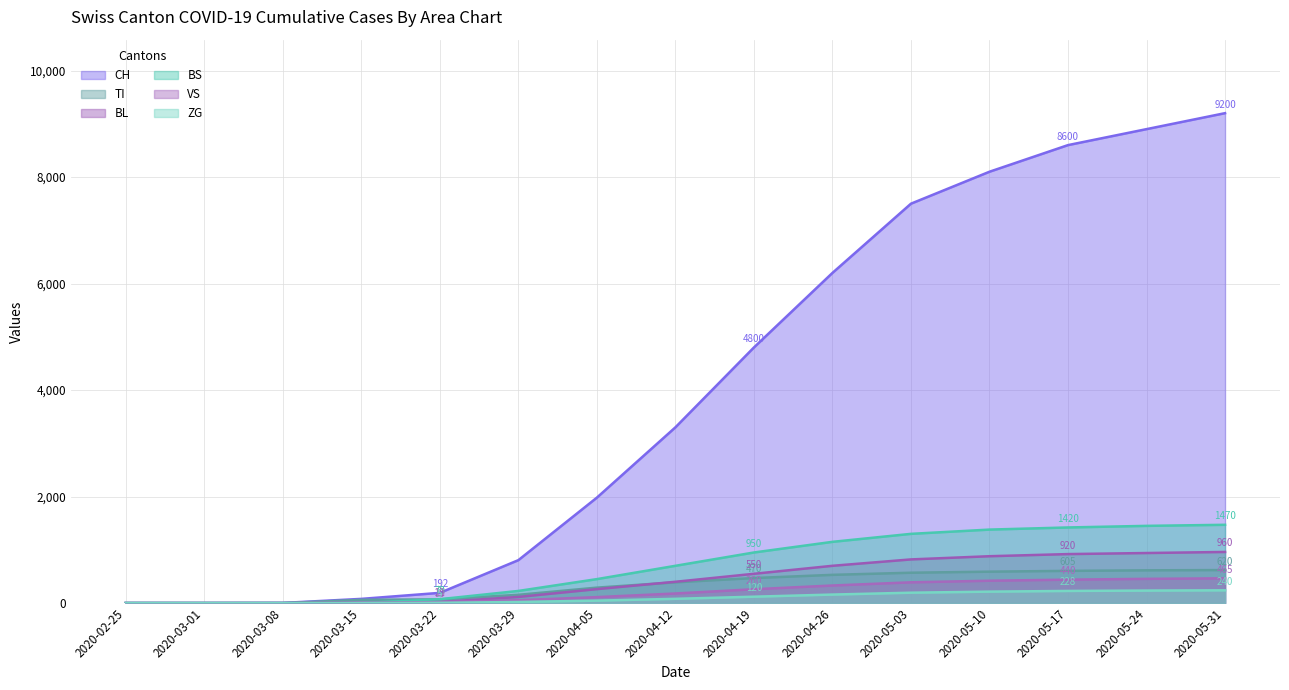

True or false: TI and ZG intersect in this chart.

False